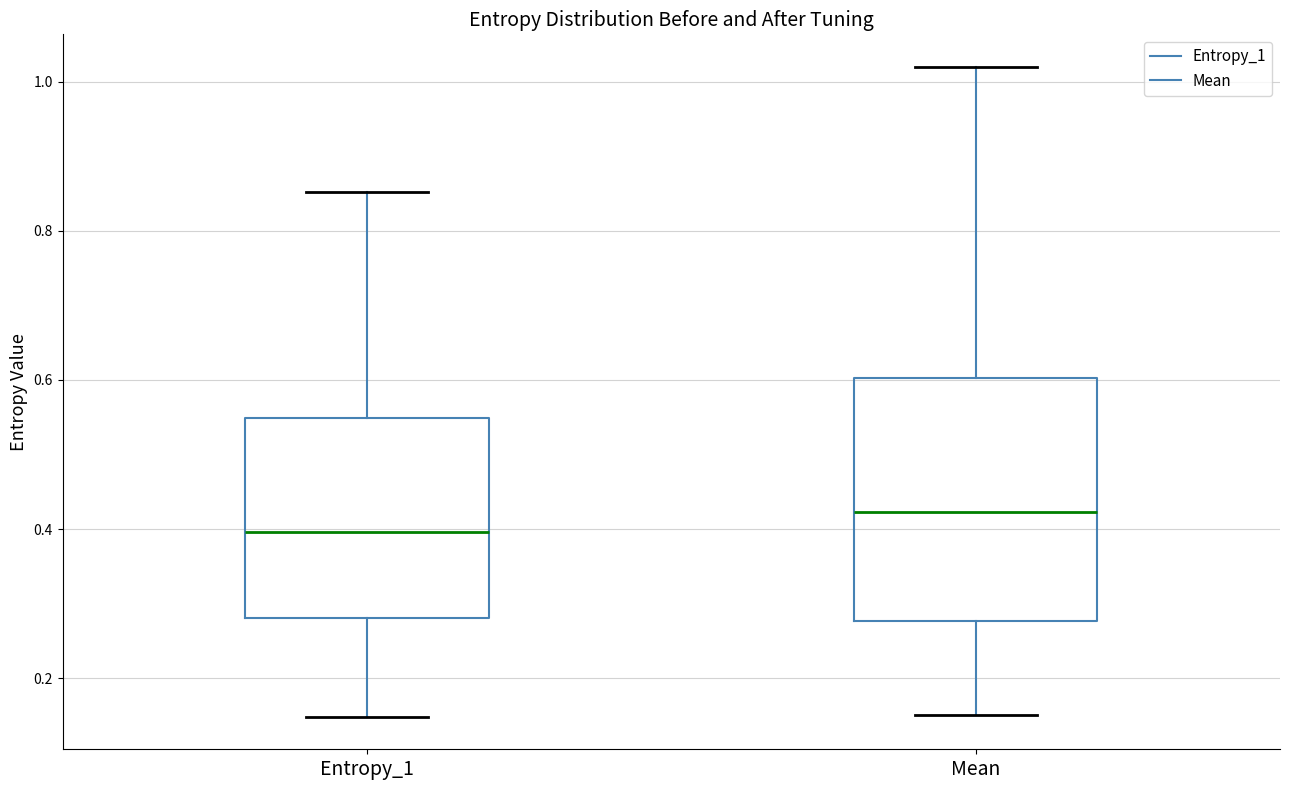

Where is the lower edge of the box for Entropy_1 on the y-axis? The values are not printed on the chart, so give them approximately, as read against the axis.

0.28